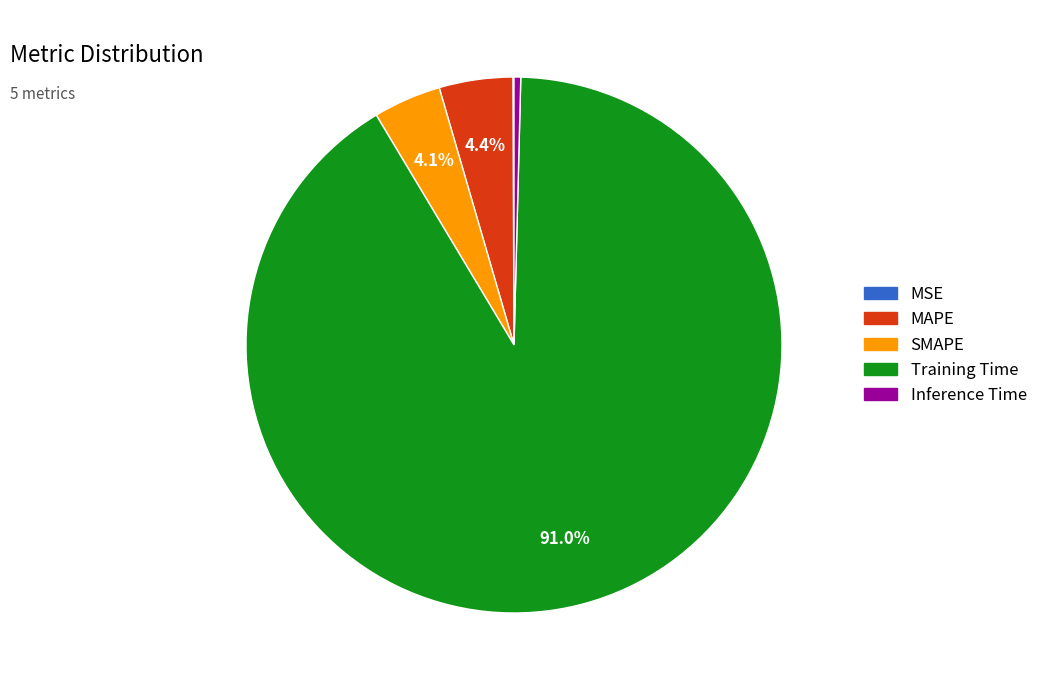

Does any single category account for the majority?

Yes